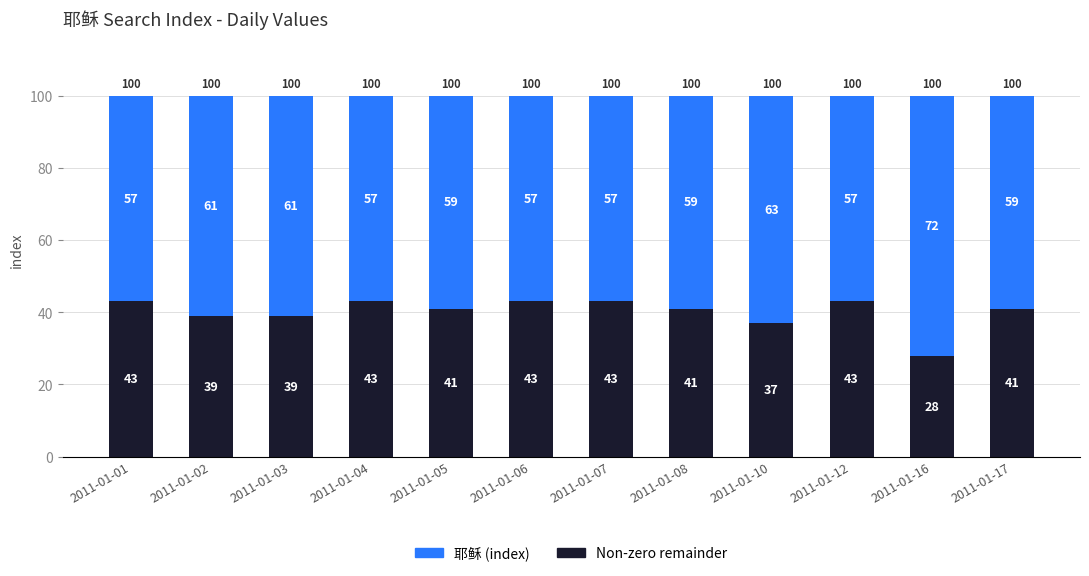

At which label does Non-zero remainder reach its minimum?

2011-01-16